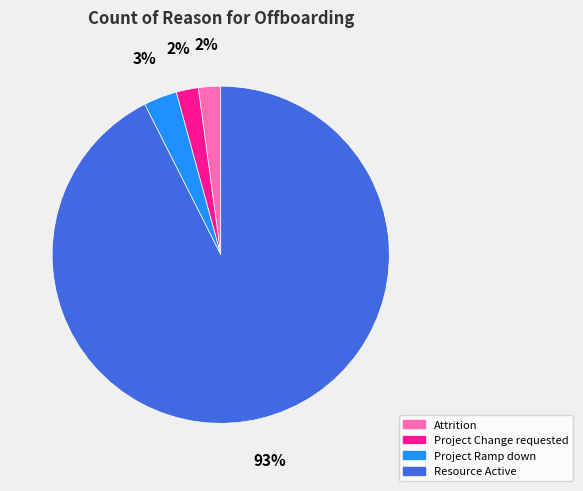

True or false: Resource Active accounts for 93% of the total.

True